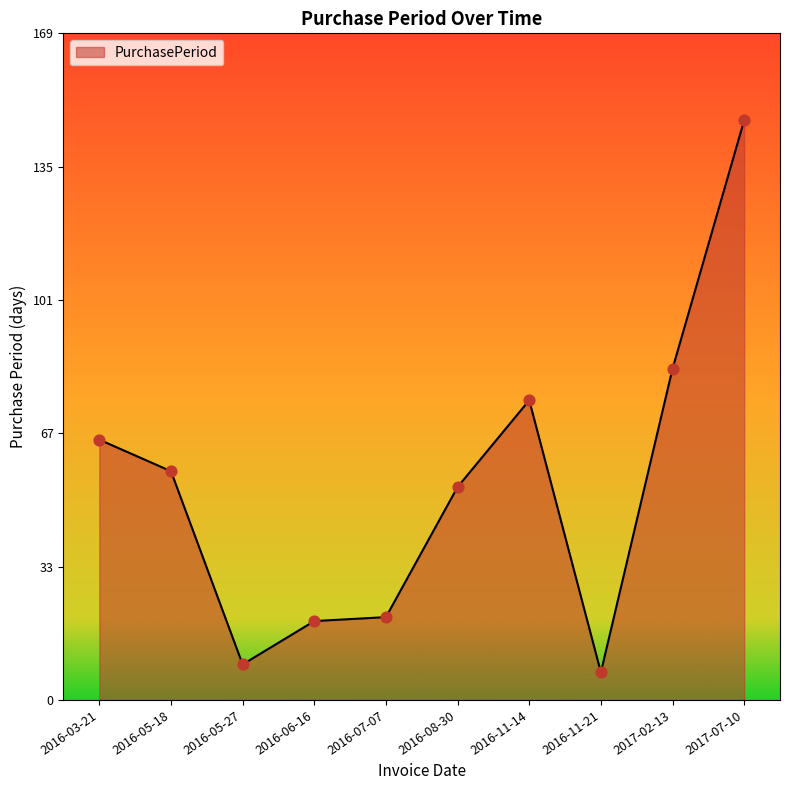

What is the change in value from 2016-07-07 to 2016-11-14?

+55